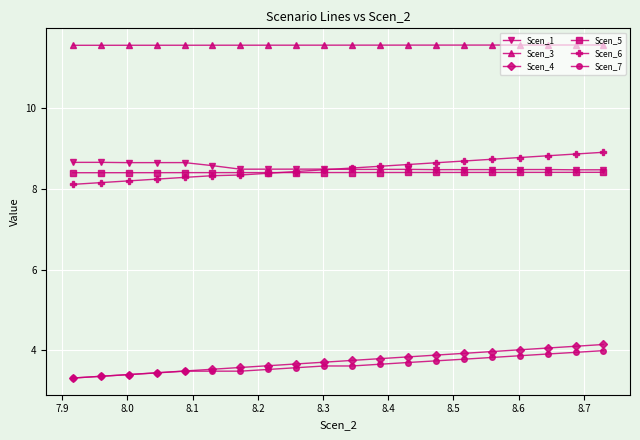

What is the value of the Scen_1 point at the 13th from the left?

8.5